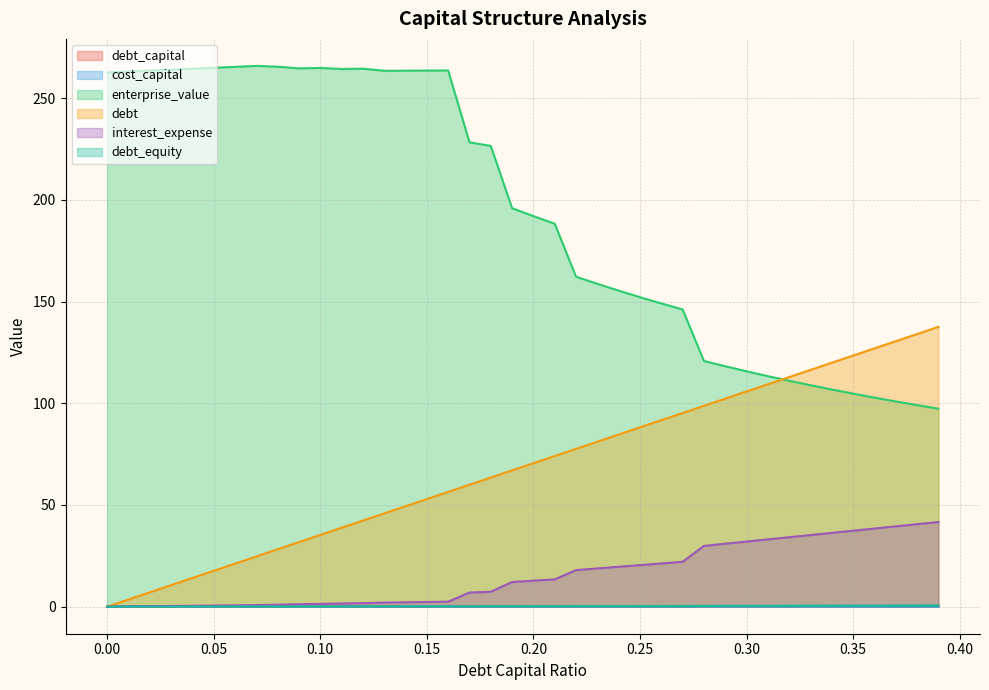

Which series has the largest total across all categories?

enterprise_value